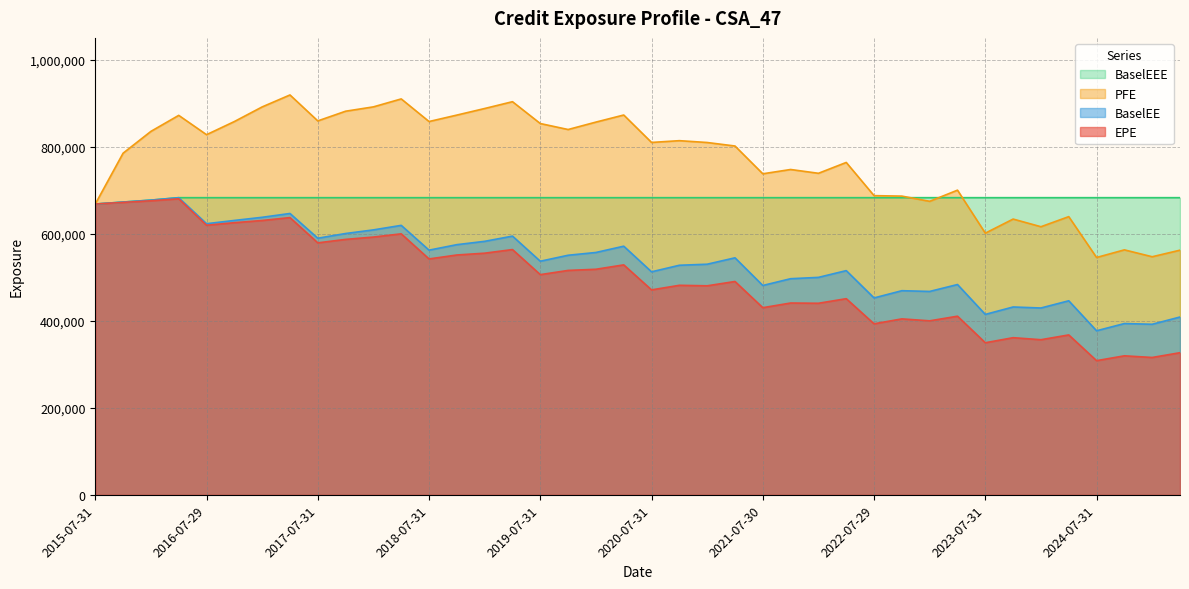

True or false: PFE has a value of 1154855 at 2016-04-29.

False